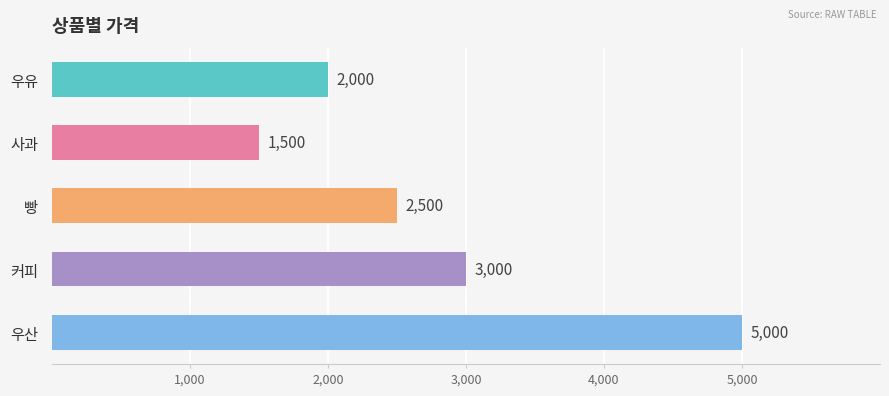

Reading bottom to top, extract all data points from this chart.

5000	3000	2500	1500	2000